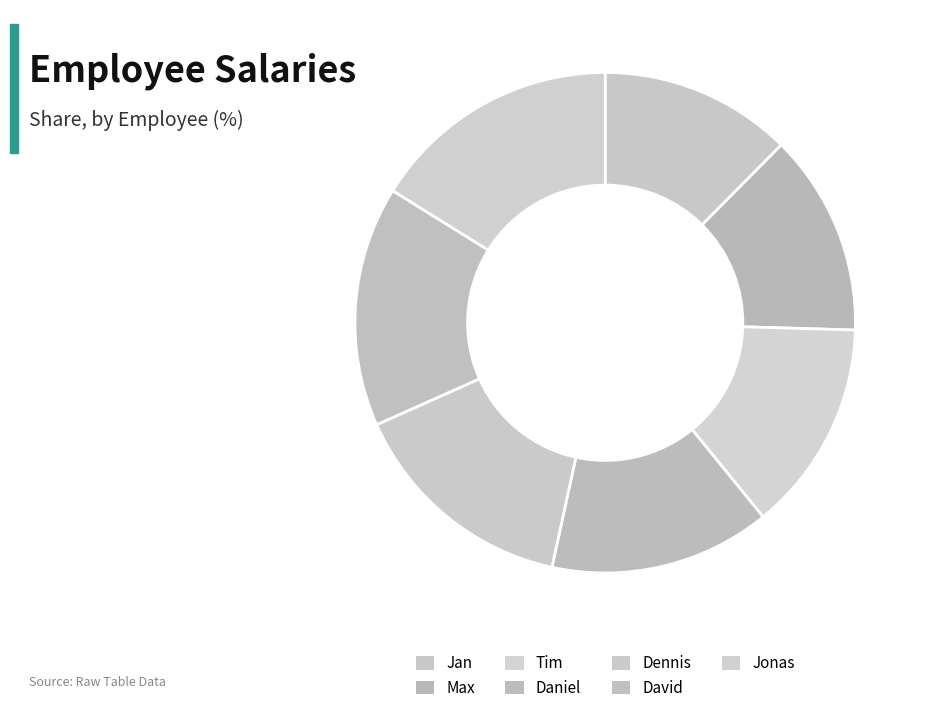

Rank the categories by value from lowest to highest.

Jan, Max, Tim, Daniel, Dennis, David, Jonas